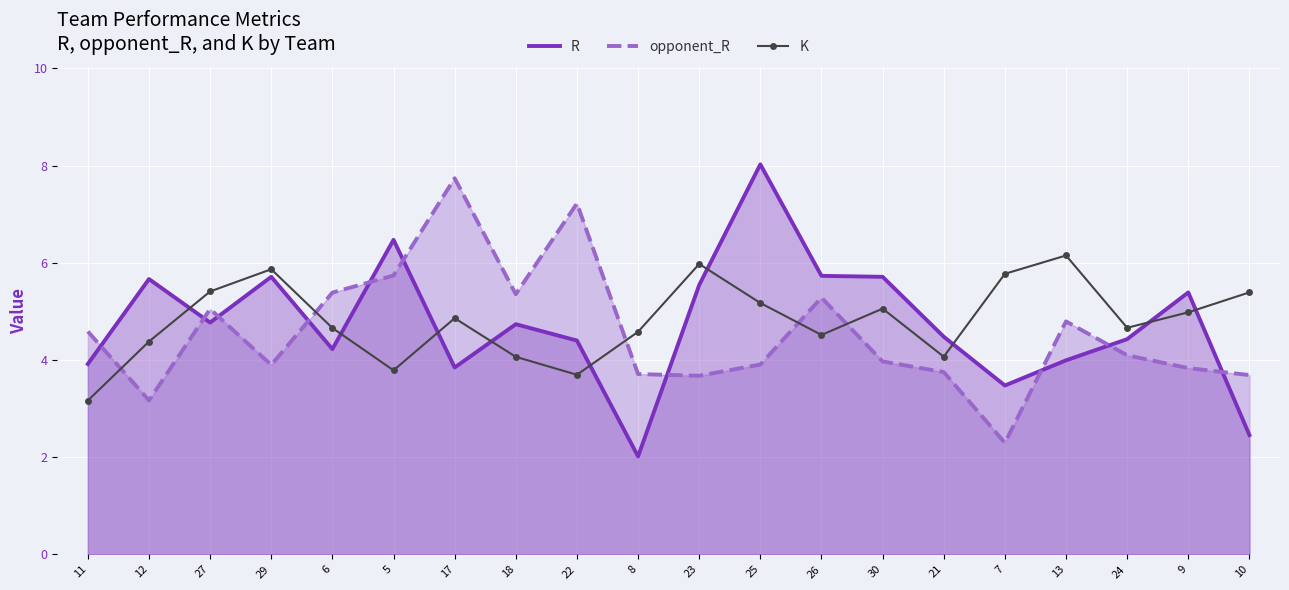

What is the sum of the opponent_R values at 21 and 5?

9.5